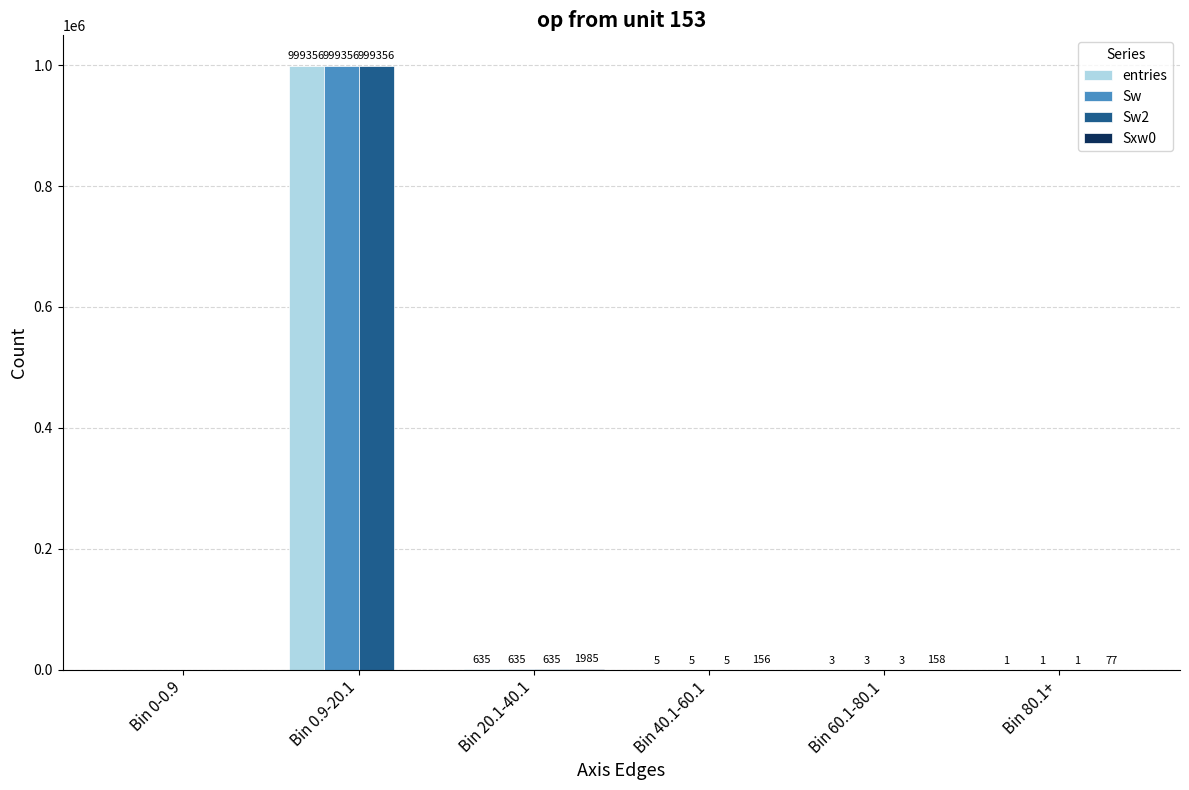

Which label corresponds to the largest value in the chart?

Bin 0.9-20.1